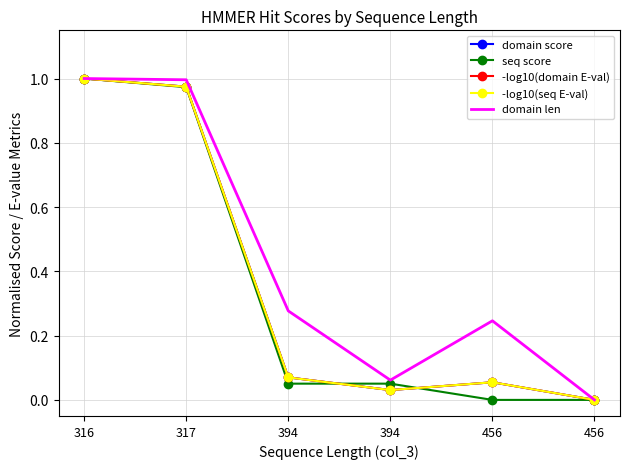

Which category has the highest value in the domain score series?

316